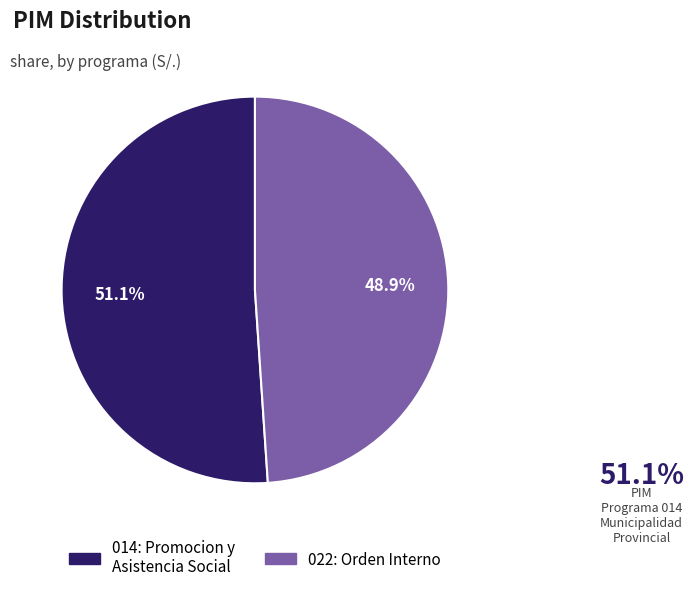

Which category has the smallest portion of the pie?

022: Orden Interno